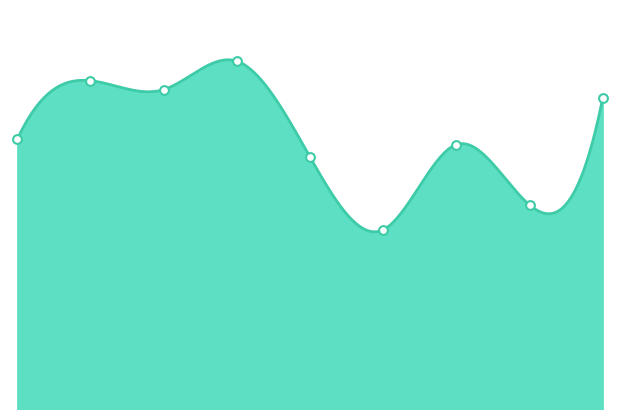

Which series contains the lowest Y value?

col_1